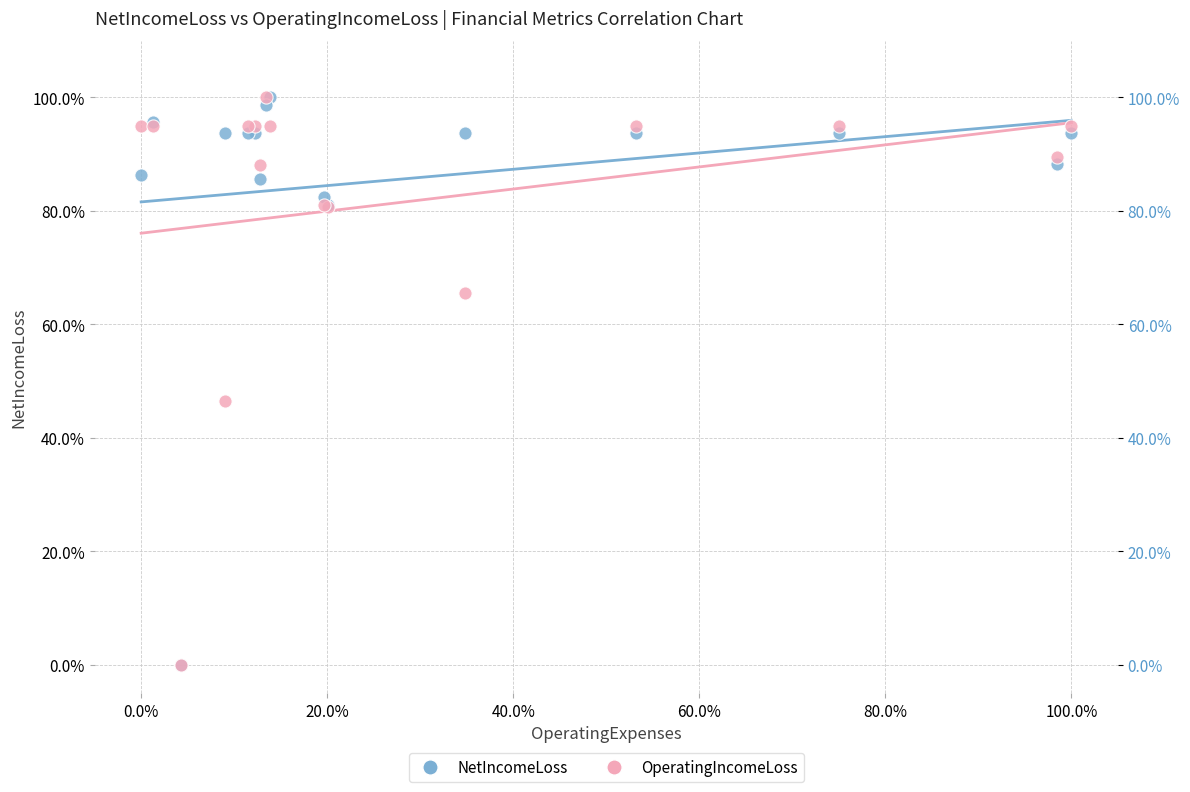

What are all the series names shown in the legend?

NetIncomeLoss, OperatingIncomeLoss